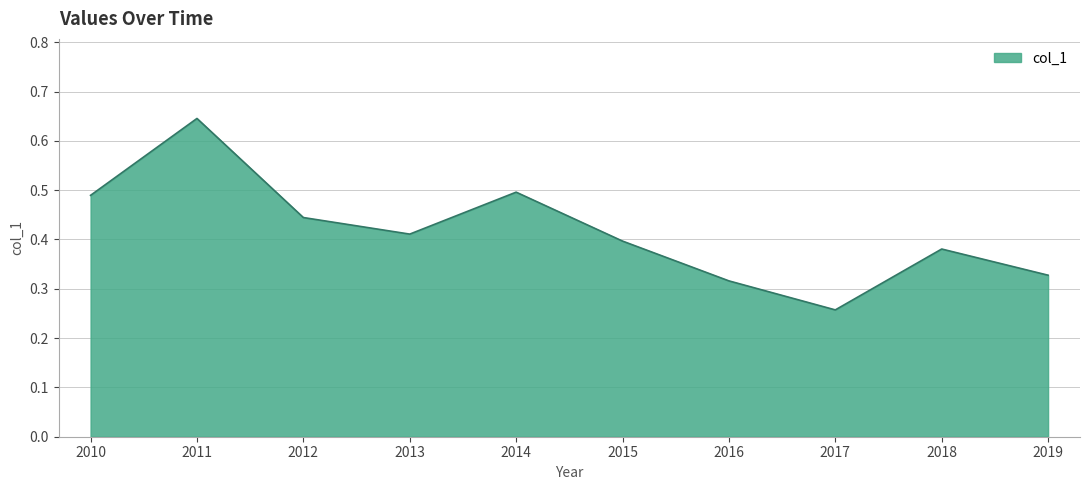

At which category does the chart reach its peak across all series?

2011